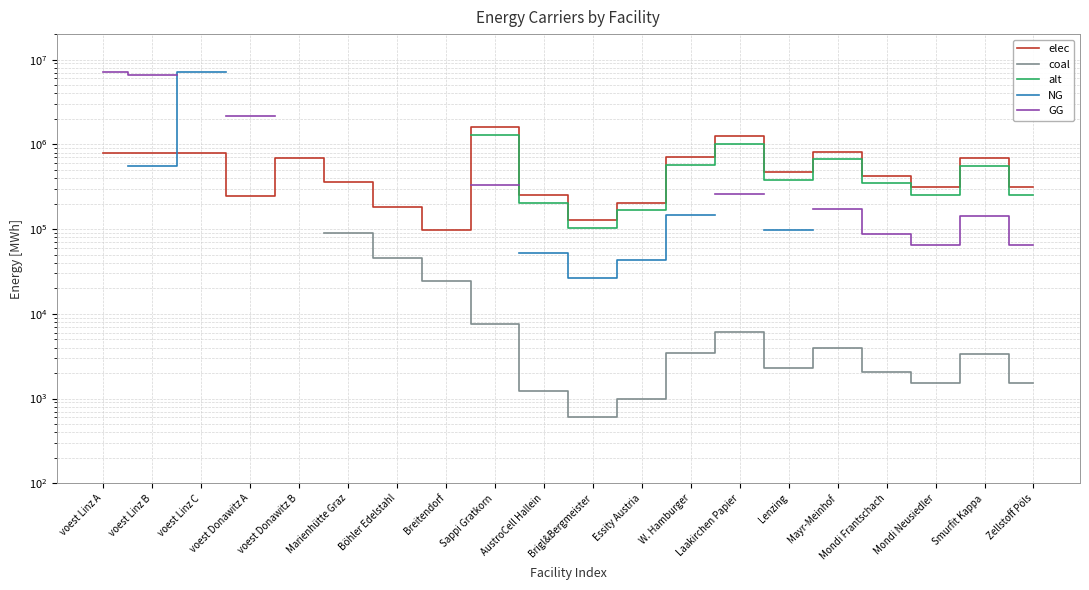

Which series has the widest spread of values?

GG